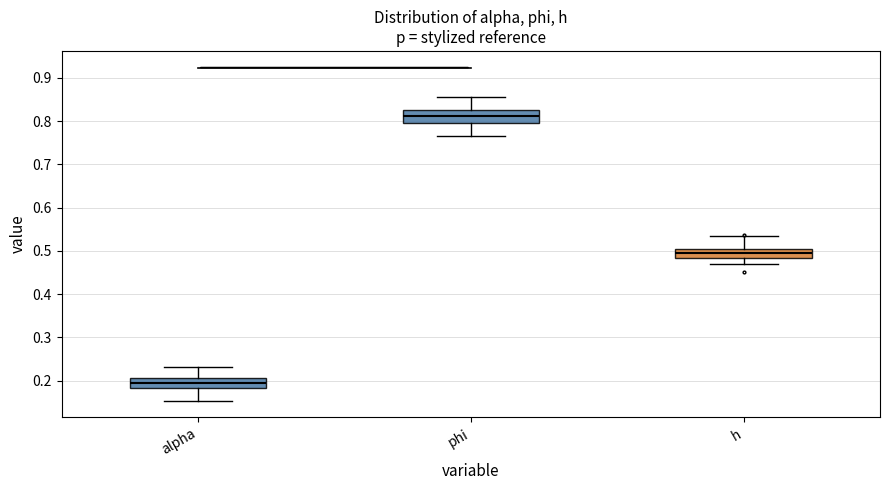

Which box's median line is the highest?

phi